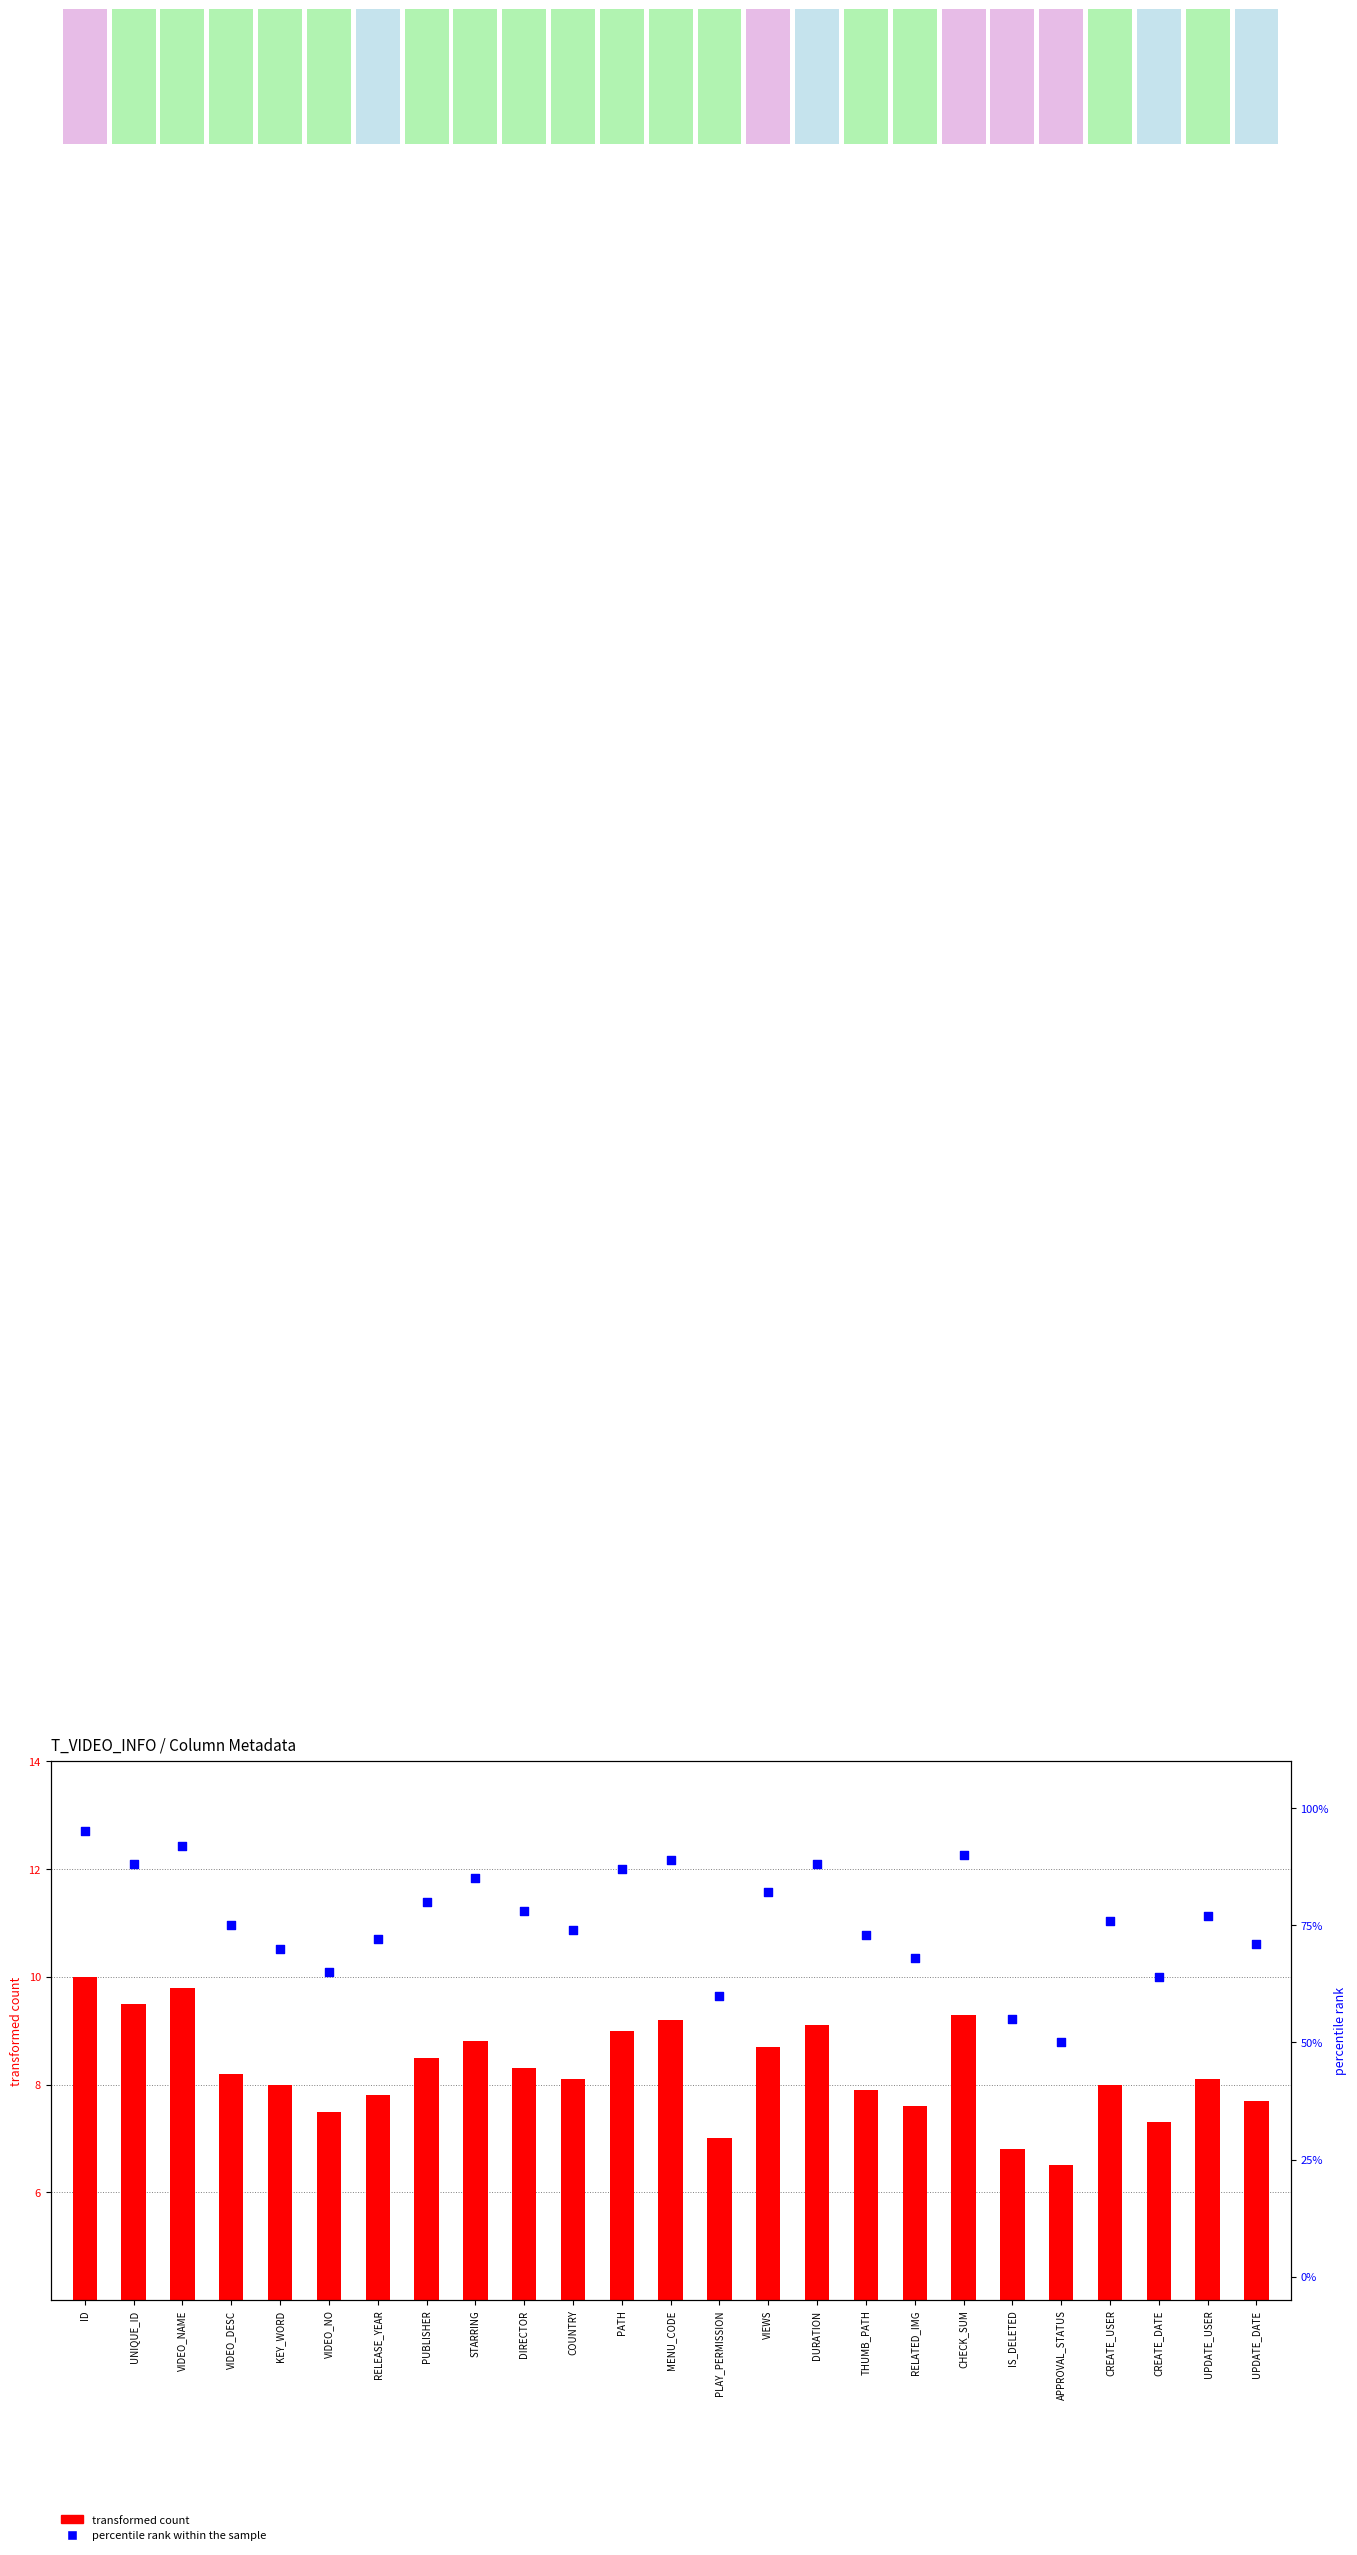

At how many categories does at least one series exceed 89?

3